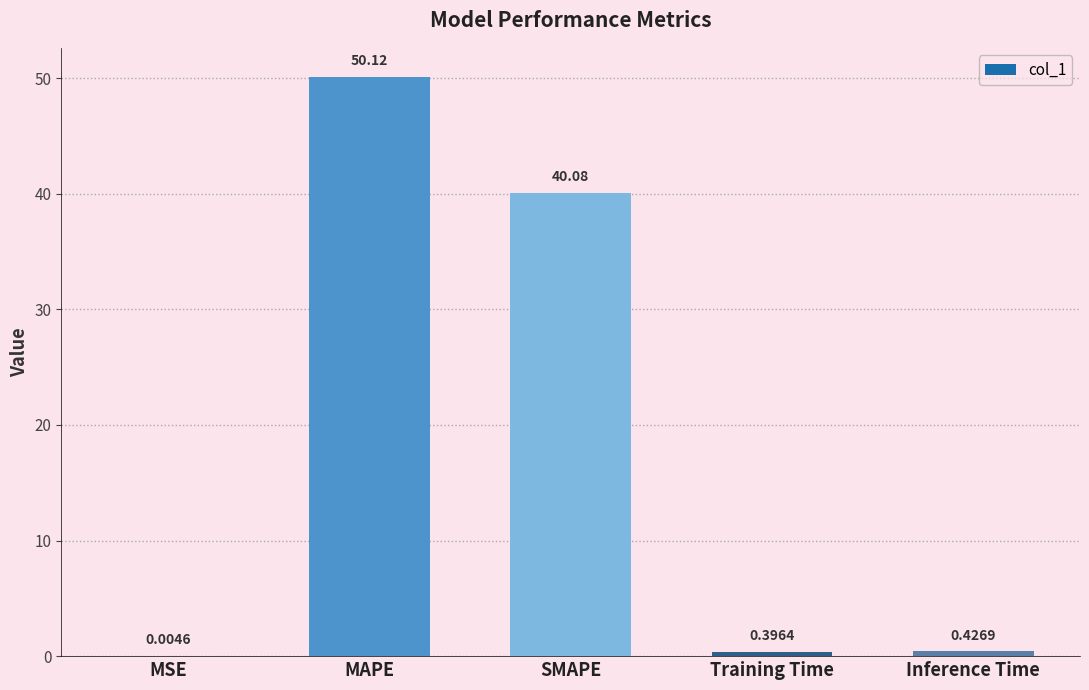

What is the sum of all values?

91.0